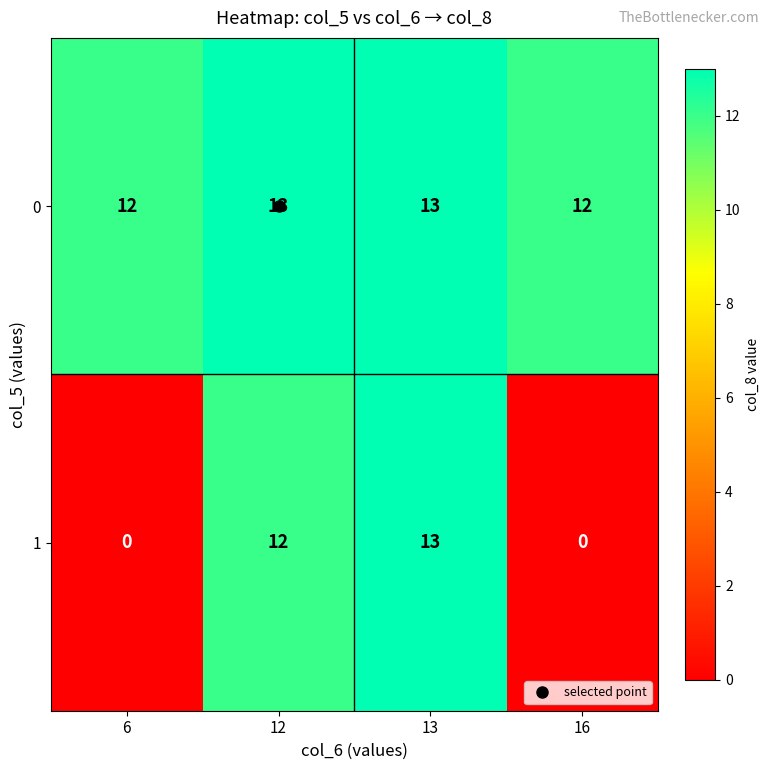

What is the approximate value of 0 at 6?

12